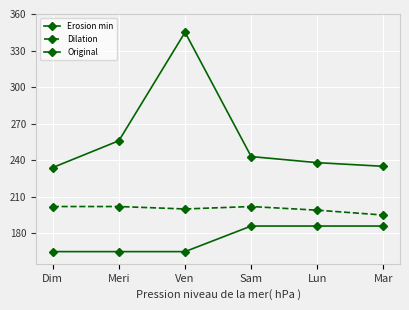

How many lines are shown in the chart?

3